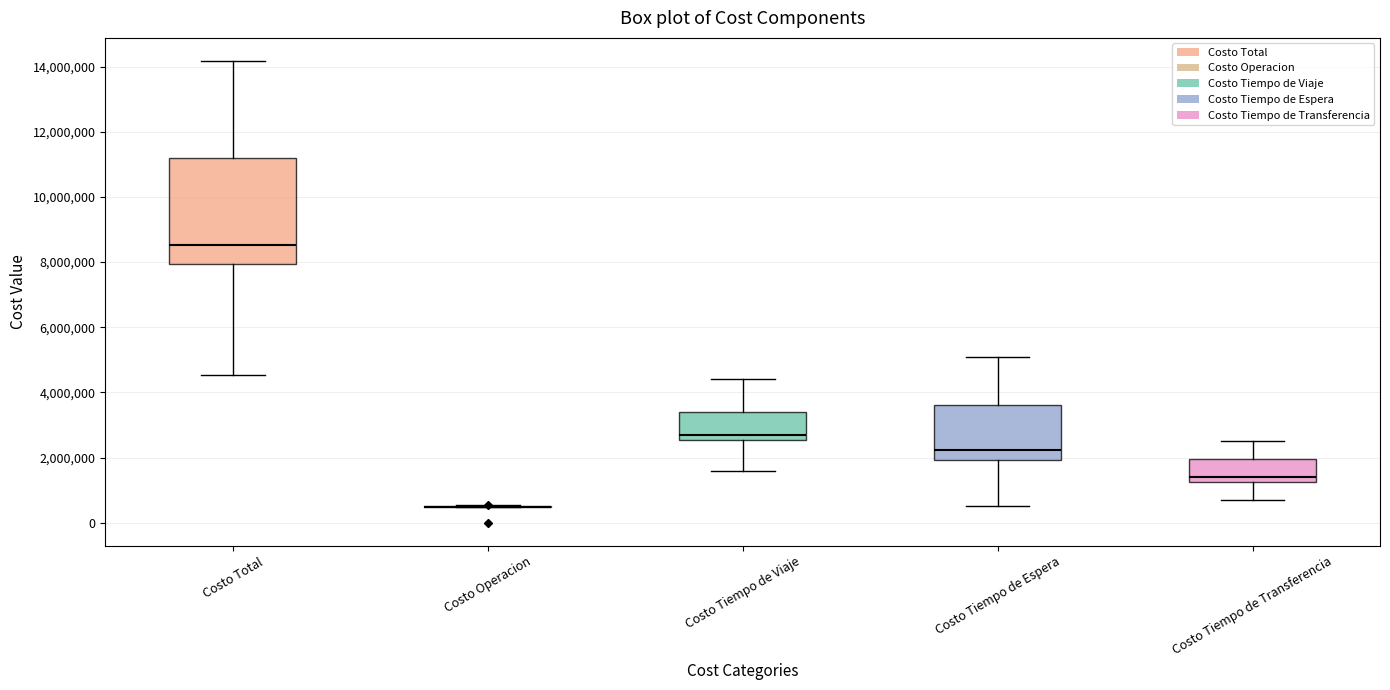

Reading left to right, transcribe this box plot: for each box, give where its median line is, the range the box spans, and where its two whiskers end, as read against the y-axis. The values are not printed on the chart, so give them approximately, as read against the axis.

Costo Total: median 8600000, box 8000000 to 11200000, whiskers 4600000 to 14200000
Costo Operacion: box collapsed to a line at 400000, whiskers 400000 to 600000
Costo Tiempo de Viaje: median 2600000 (just above the box's lower edge), box 2600000 to 3400000, whiskers 1600000 to 4400000
Costo Tiempo de Espera: median 2200000, box 2000000 to 3600000, whiskers 600000 to 5000000
Costo Tiempo de Transferencia: median 1400000, box 1200000 to 2000000, whiskers 800000 to 2600000